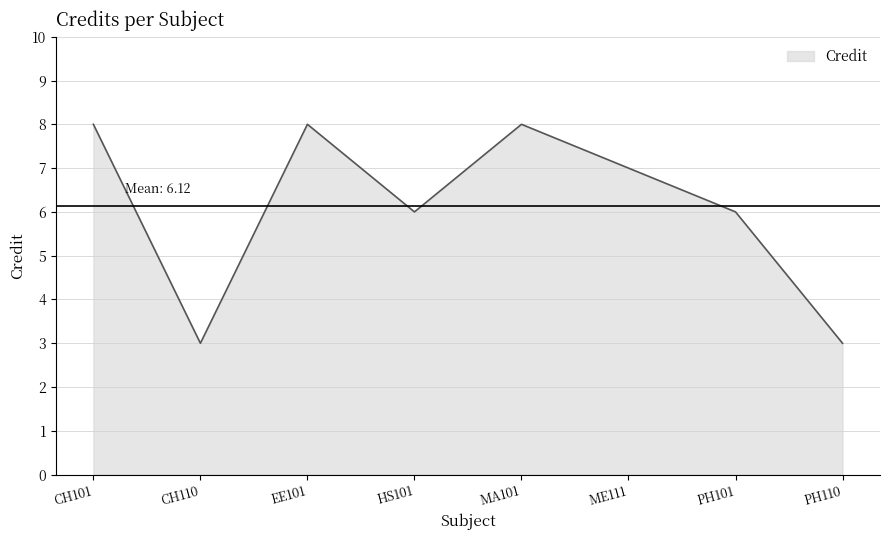

The value at CH101 is 12. True or false?

False